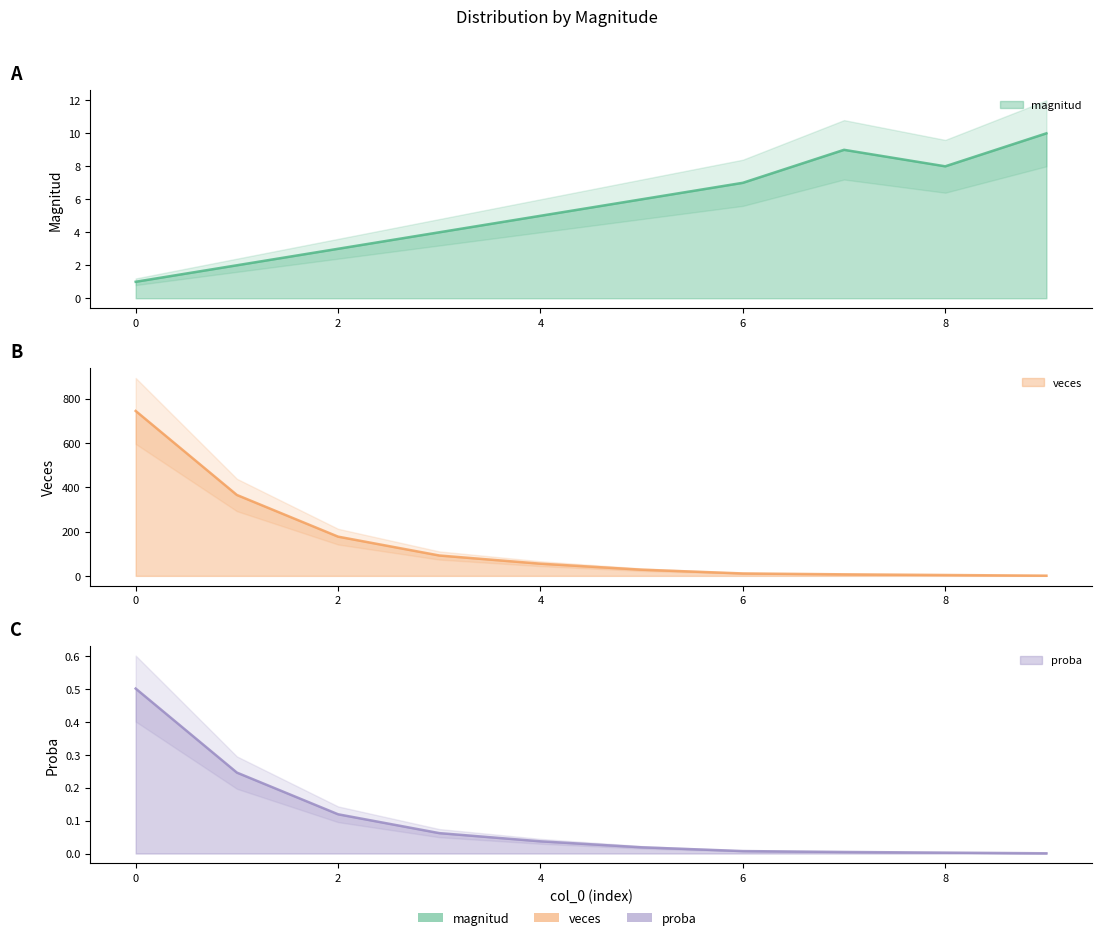

Is it true that magnitud equals 2.7 at 1?

False